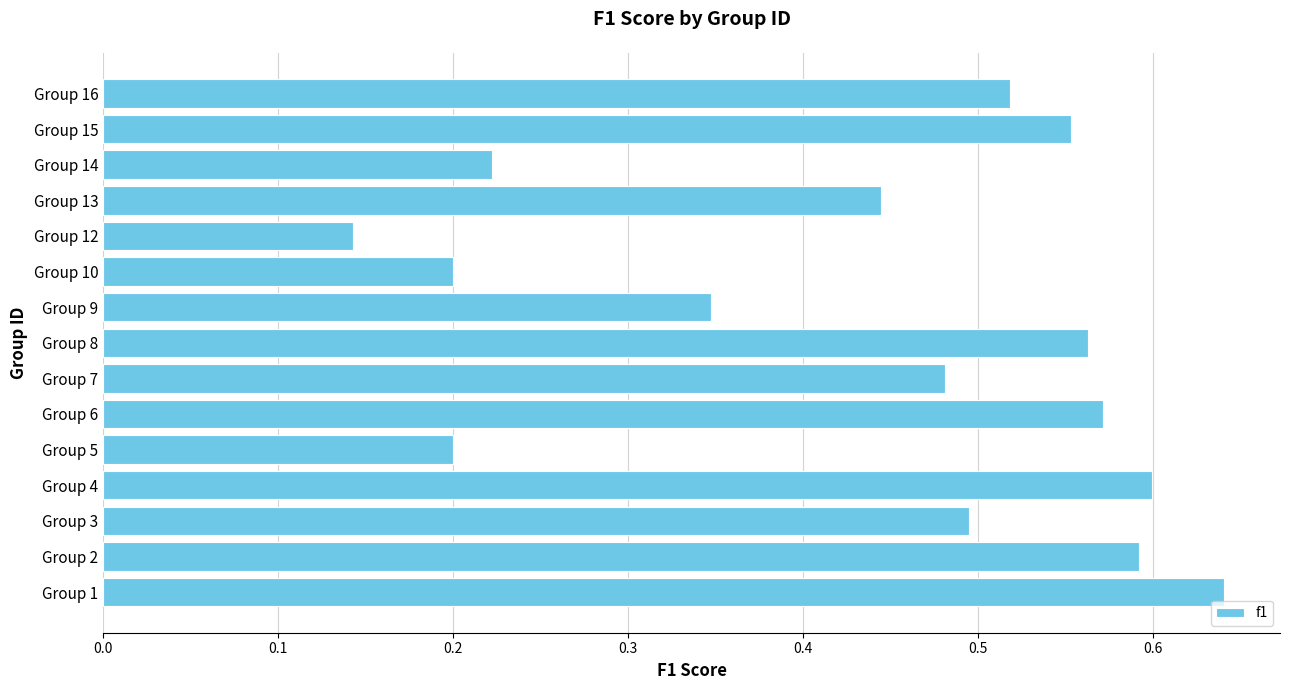

The chart shows a value of 0.5 at Group 16. True or false?

True